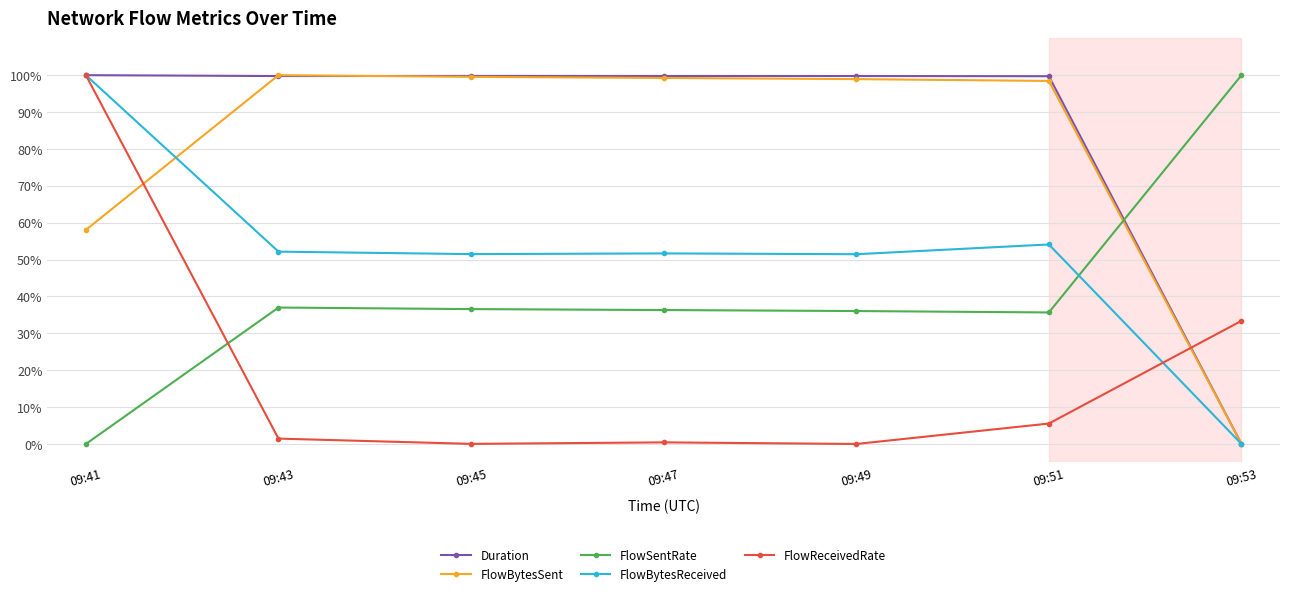

What is the difference between the highest and lowest values at 09:49?

99.8